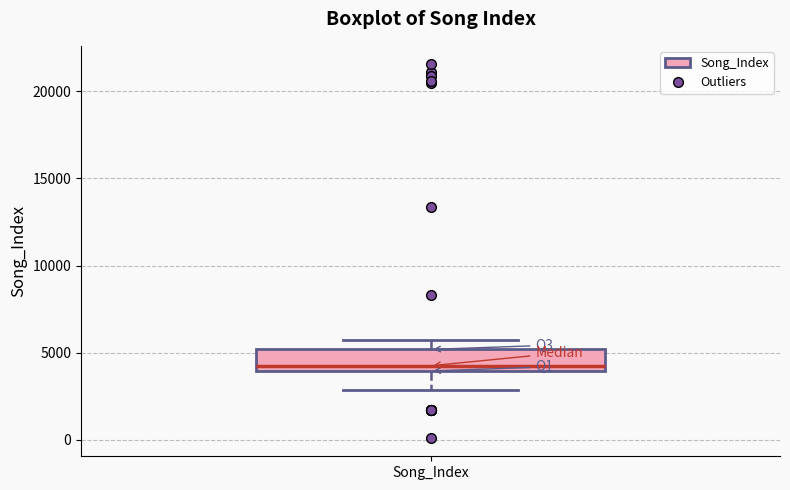

Where does the lower whisker of the box for Song_Index end on the y-axis? The values are not printed on the chart, so give them approximately, as read against the axis.

3000